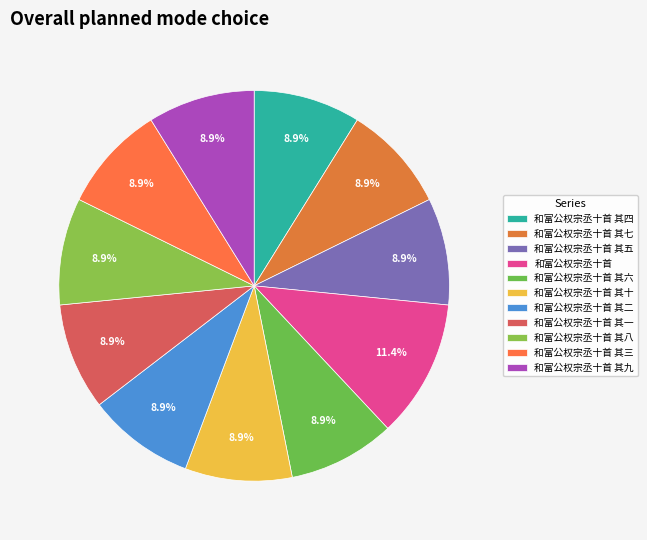

What is the ratio of the value at 和富公权宗丞十首 其九 to the value at 和富公权宗丞十首 其四?

1.0